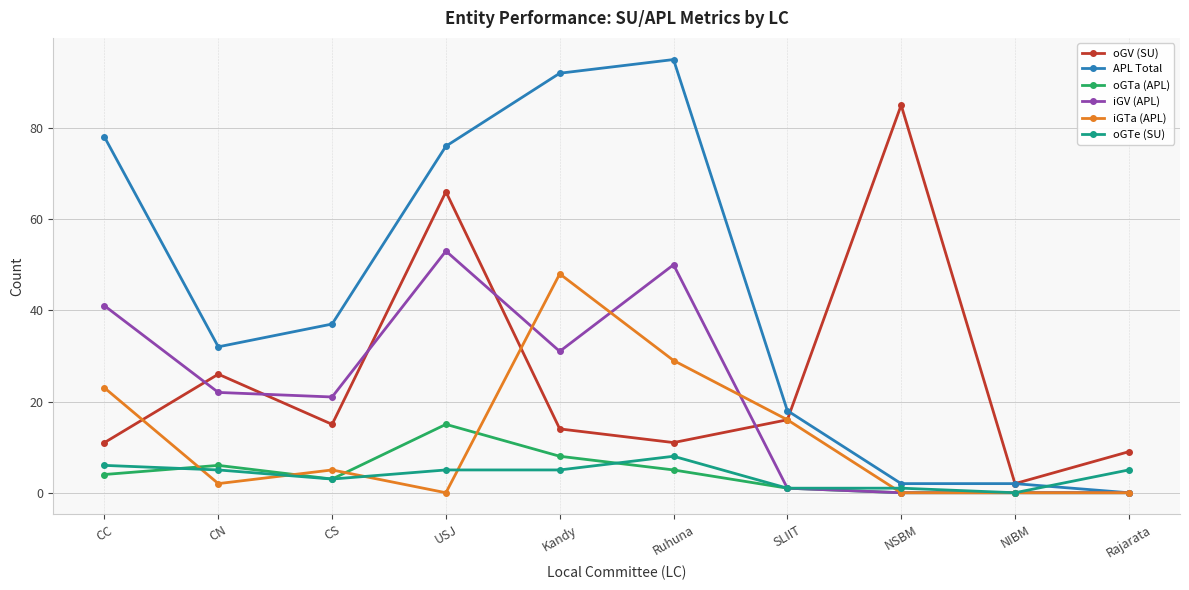

Reading left to right, list all the values displayed in this chart.

oGV (SU): CC=11	CN=26	CS=15	USJ=66	Kandy=14	Ruhuna=11	SLIIT=16	NSBM=85	NIBM=2	Rajarata=9
APL Total: CC=78	CN=32	CS=37	USJ=76	Kandy=92	Ruhuna=95	SLIIT=18	NSBM=2	NIBM=2	Rajarata=0
oGTa (APL): CC=4	CN=6	CS=3	USJ=15	Kandy=8	Ruhuna=5	SLIIT=1	NSBM=0	NIBM=0	Rajarata=0
iGV (APL): CC=41	CN=22	CS=21	USJ=53	Kandy=31	Ruhuna=50	SLIIT=1	NSBM=0	NIBM=0	Rajarata=0
iGTa (APL): CC=23	CN=2	CS=5	USJ=0	Kandy=48	Ruhuna=29	SLIIT=16	NSBM=0	NIBM=0	Rajarata=0
oGTe (SU): CC=6	CN=5	CS=3	USJ=5	Kandy=5	Ruhuna=8	SLIIT=1	NSBM=1	NIBM=0	Rajarata=5